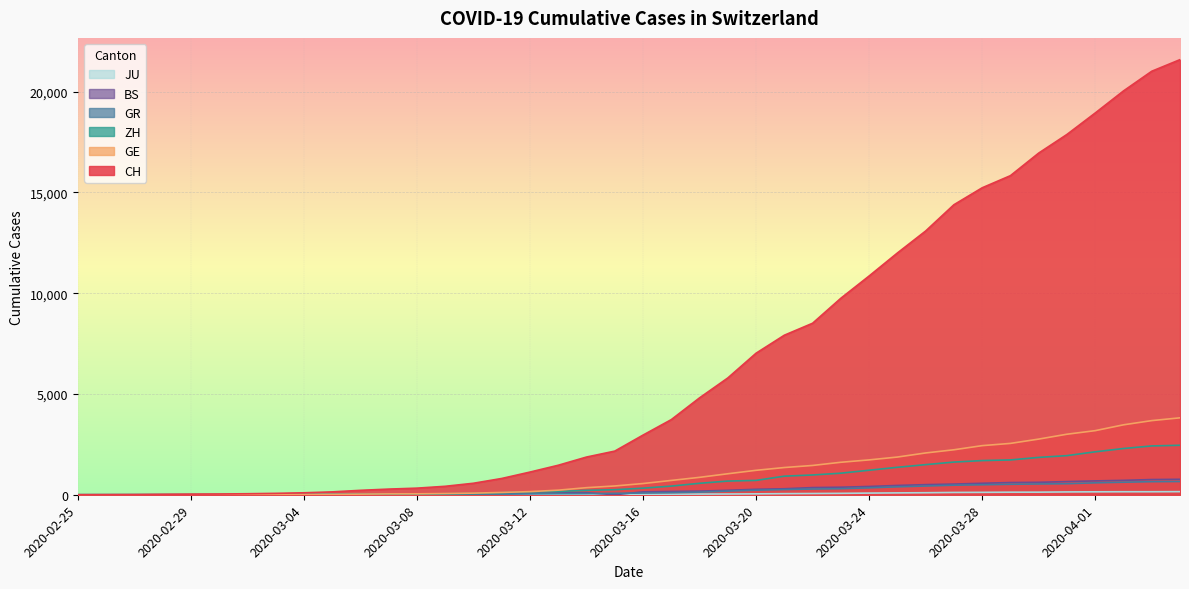

Reading left to right, transcribe all the data shown in this chart.

CH: 2020-02-25=0	2020-02-26=4	2020-02-27=8	2020-02-28=20	2020-02-29=30	2020-03-01=36	2020-03-02=50	2020-03-03=69	2020-03-04=97	2020-03-05=142	2020-03-06=219	2020-03-07=280	2020-03-08=327	2020-03-09=419	2020-03-10=570	2020-03-11=807	2020-03-12=1125	2020-03-13=1463	2020-03-14=1870	2020-03-15=2165	2020-03-16=2959	2020-03-17=3727	2020-03-18=4807	2020-03-19=5794	2020-03-20=7022	2020-03-21=7915	2020-03-22=8509	2020-03-23=9749	2020-03-24=10853	2020-03-25=11994	2020-03-26=13085	2020-03-27=14388	2020-03-28=15229	2020-03-29=15831	2020-03-30=16951	2020-03-31=17876	2020-04-01=18940	2020-04-02=20034	2020-04-03=21011	2020-04-04=21587
GE: 2020-02-25=0	2020-02-26=1	2020-02-27=1	2020-02-28=5	2020-02-29=9	2020-03-01=10	2020-03-02=11	2020-03-03=14	2020-03-04=16	2020-03-05=20	2020-03-06=30	2020-03-07=43	2020-03-08=45	2020-03-09=60	2020-03-10=80	2020-03-11=114	2020-03-12=155	2020-03-13=227	2020-03-14=351	2020-03-15=435	2020-03-16=556	2020-03-17=710	2020-03-18=863	2020-03-19=1041	2020-03-20=1212	2020-03-21=1350	2020-03-22=1453	2020-03-23=1611	2020-03-24=1729	2020-03-25=1870	2020-03-26=2073	2020-03-27=2231	2020-03-28=2436	2020-03-29=2547	2020-03-30=2761	2020-03-31=3003	2020-04-01=3180	2020-04-02=3469	2020-04-03=3678	2020-04-04=3816
ZH: 2020-02-25=0	2020-02-26=0	2020-02-27=2	2020-02-28=2	2020-02-29=6	2020-03-01=7	2020-03-02=10	2020-03-03=13	2020-03-04=15	2020-03-05=23	2020-03-06=29	2020-03-07=34	2020-03-08=40	2020-03-09=49	2020-03-10=62	2020-03-11=101	2020-03-12=140	2020-03-13=163	2020-03-14=218	2020-03-15=250	2020-03-16=326	2020-03-17=429	2020-03-18=568	2020-03-19=679	2020-03-20=711	2020-03-21=922	2020-03-22=981	2020-03-23=1070	2020-03-24=1216	2020-03-25=1362	2020-03-26=1494	2020-03-27=1621	2020-03-28=1695	2020-03-29=1727	2020-03-30=1853	2020-03-31=1941	2020-04-01=2130	2020-04-02=2294	2020-04-03=2422	2020-04-04=2455
GR: 2020-02-25=0	2020-02-26=2	2020-02-27=2	2020-02-28=6	2020-02-29=6	2020-03-01=6	2020-03-02=9	2020-03-03=9	2020-03-04=12	2020-03-05=14	2020-03-06=16	2020-03-07=17	2020-03-08=18	2020-03-09=18	2020-03-10=22	2020-03-11=31	2020-03-12=43	2020-03-13=53	2020-03-14=56	2020-03-15=71	2020-03-16=84	2020-03-17=101	2020-03-18=128	2020-03-19=182	2020-03-20=226	2020-03-21=258	2020-03-22=284	2020-03-23=300	2020-03-24=343	2020-03-25=393	2020-03-26=433	2020-03-27=474	2020-03-28=495	2020-03-29=519	2020-03-30=535	2020-03-31=547	2020-04-01=592	2020-04-02=622	2020-04-03=649	2020-04-04=657
JU: 2020-02-25=0	2020-02-26=0	2020-02-27=1	2020-02-28=1	2020-02-29=1	2020-03-01=1	2020-03-02=1	2020-03-03=2	2020-03-04=2	2020-03-05=4	2020-03-06=4	2020-03-07=5	2020-03-08=5	2020-03-09=7	2020-03-10=7	2020-03-11=7	2020-03-12=12	2020-03-13=17	2020-03-14=18	2020-03-15=19	2020-03-16=25	2020-03-17=29	2020-03-18=32	2020-03-19=36	2020-03-20=44	2020-03-21=54	2020-03-22=61	2020-03-23=69	2020-03-24=82	2020-03-25=92	2020-03-26=100	2020-03-27=114	2020-03-28=119	2020-03-29=127	2020-03-30=128	2020-03-31=140	2020-04-01=145	2020-04-02=149	2020-04-03=149	2020-04-04=154
BS: 2020-02-25=0	2020-02-26=0	2020-02-27=1	2020-02-28=1	2020-02-29=1	2020-03-01=1	2020-03-02=1	2020-03-03=3	2020-03-04=3	2020-03-05=8	2020-03-06=15	2020-03-07=21	2020-03-08=24	2020-03-09=28	2020-03-10=33	2020-03-11=49	2020-03-12=73	2020-03-13=92	2020-03-14=100	2020-03-15=0	2020-03-16=143	2020-03-17=164	2020-03-18=181	2020-03-19=220	2020-03-20=270	2020-03-21=297	2020-03-22=356	2020-03-23=374	2020-03-24=410	2020-03-25=462	2020-03-26=501	2020-03-27=530	2020-03-28=569	2020-03-29=605	2020-03-30=617	2020-03-31=653	2020-04-01=687	2020-04-02=714	2020-04-03=754	2020-04-04=767